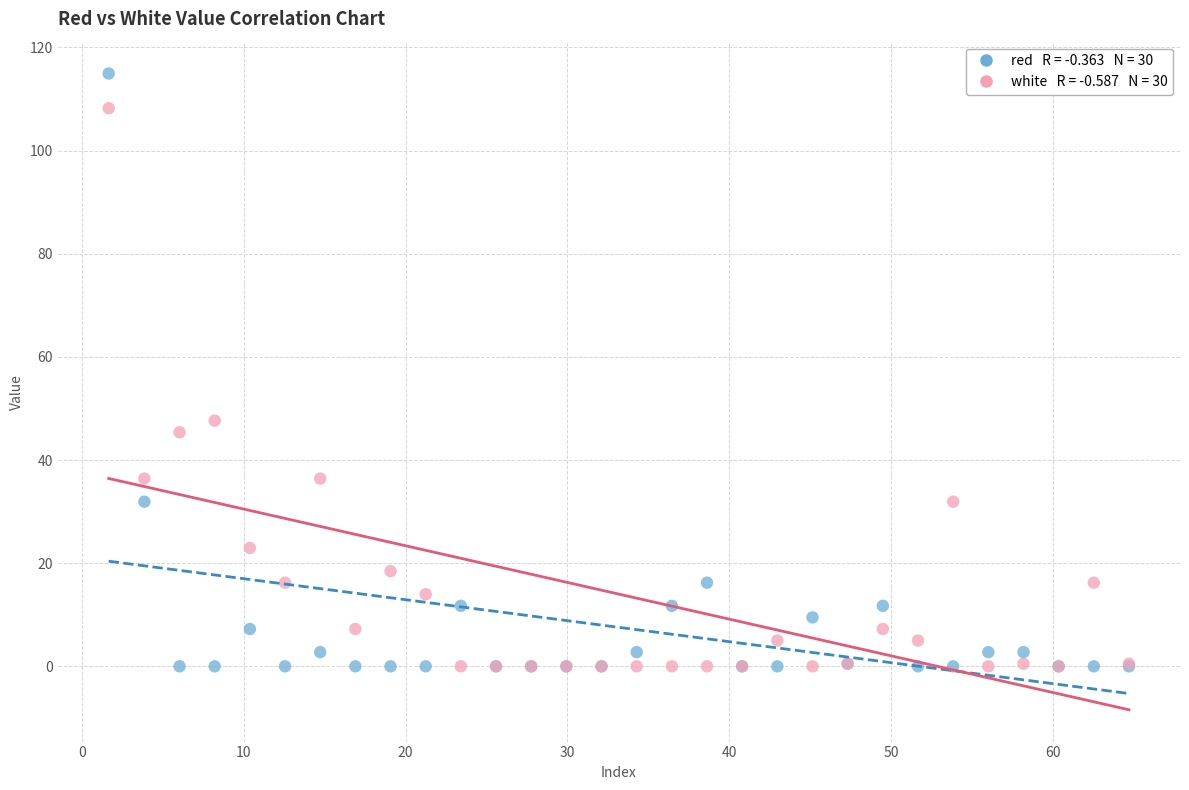

Across all series, what Y value is closest to 57?

47.6